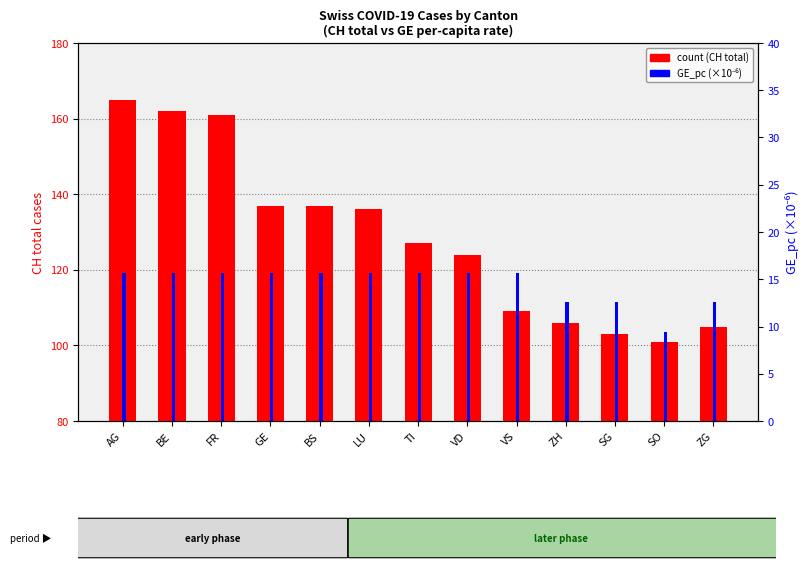

True or false: GE_pc (×1e-6) has a value of 9.4 at SO.

True